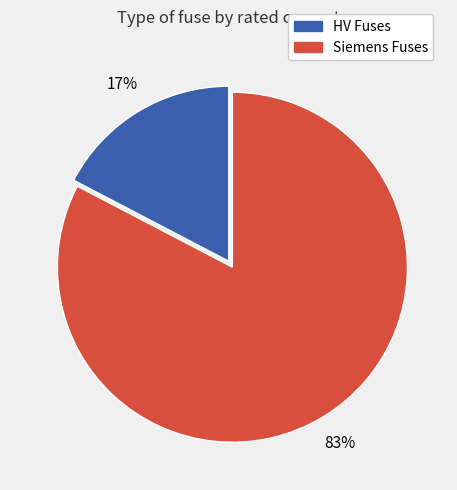

Does any single category account for the majority?

Yes